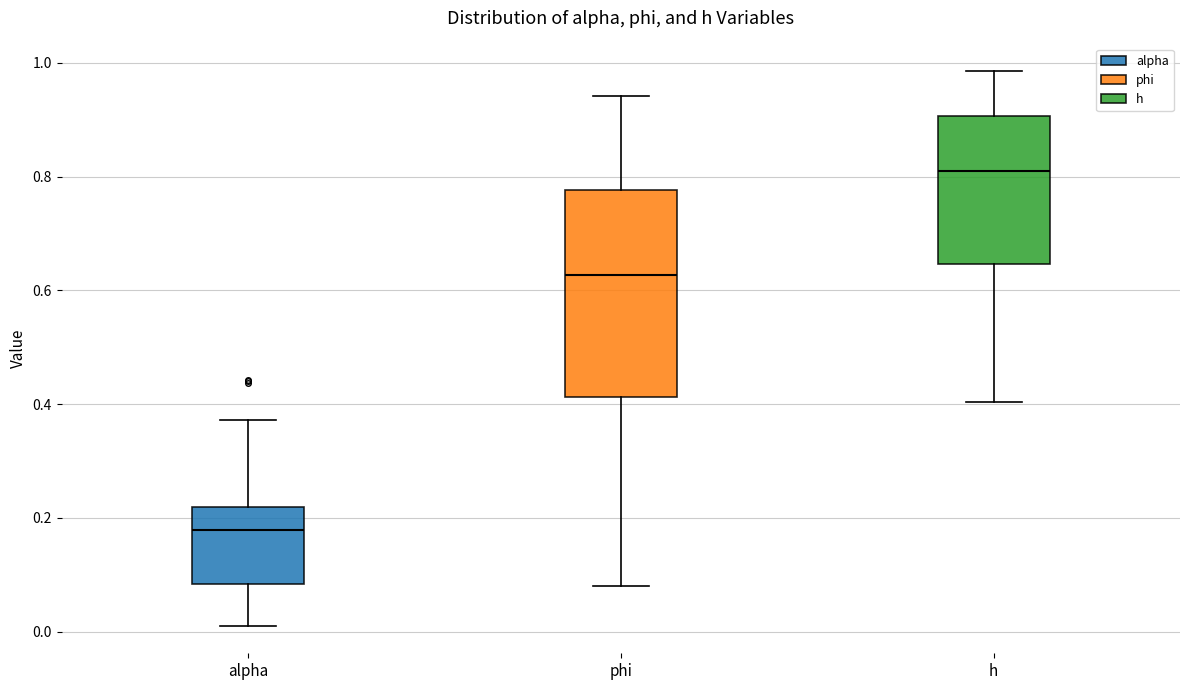

Which box's median line is the highest?

h